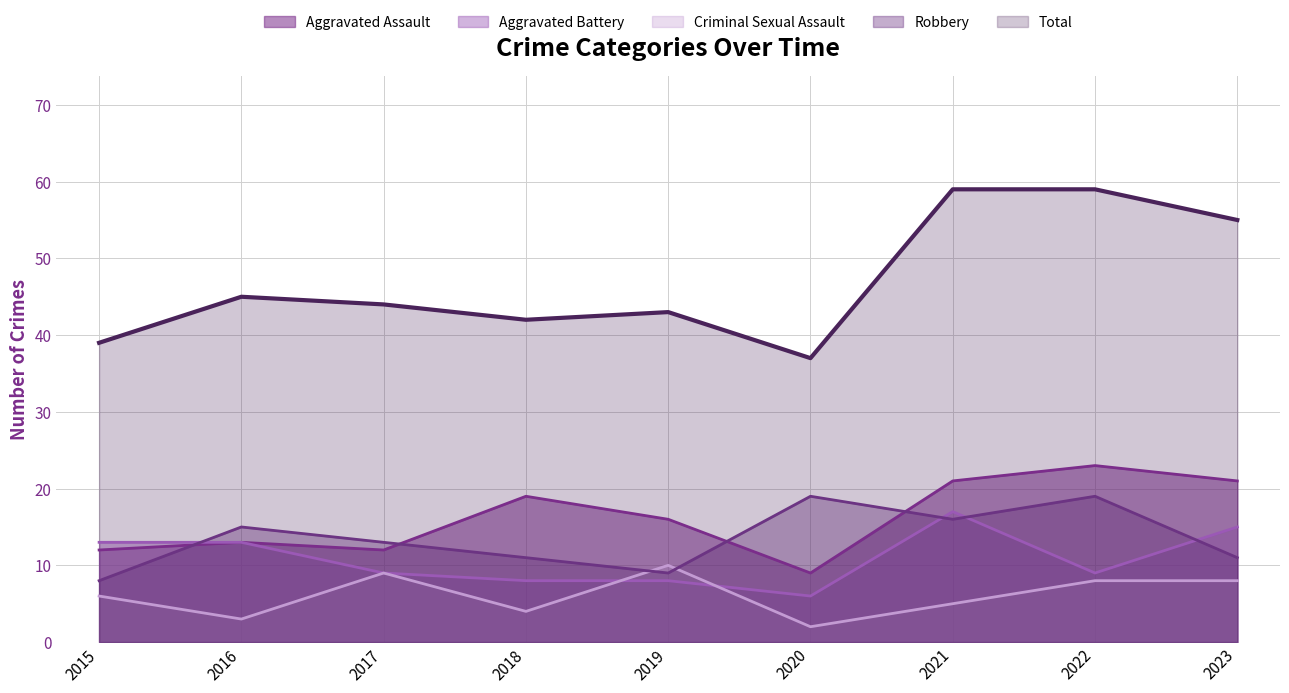

The Aggravated Battery series shows 6 at 2020. True or false?

True